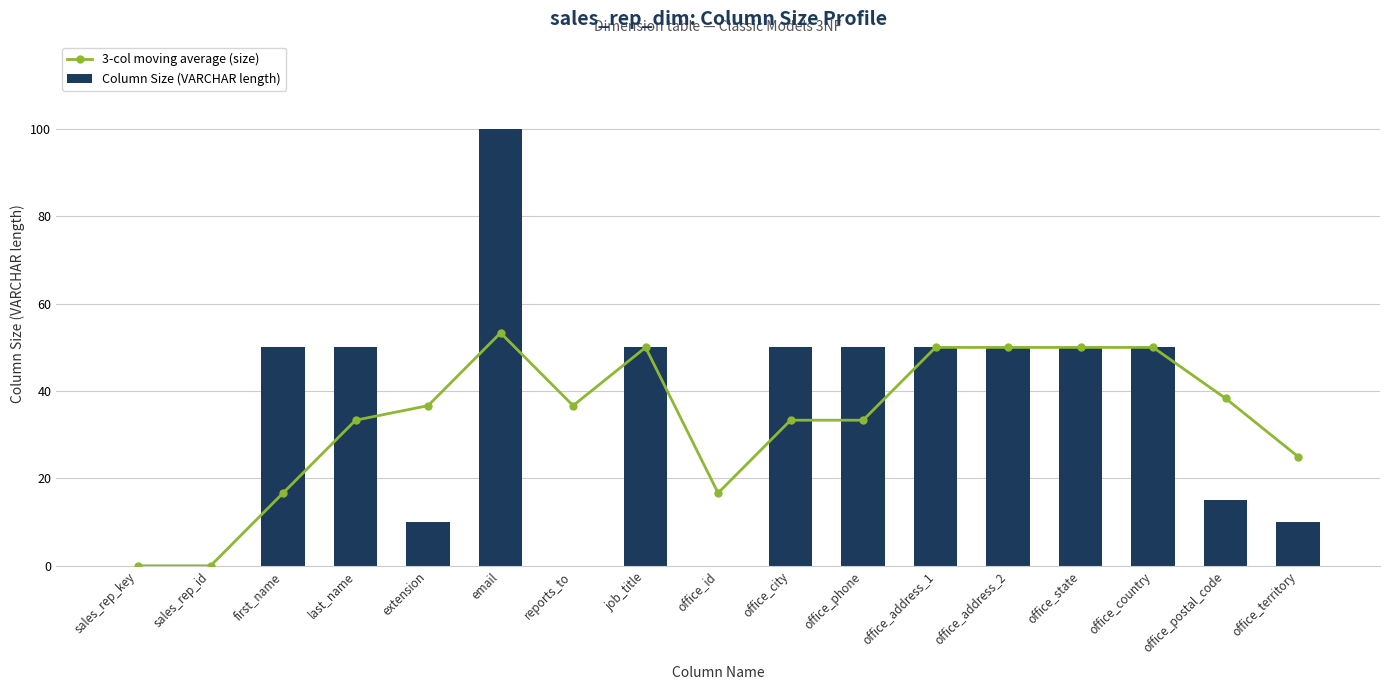

Rank the categories by 3-col moving average (size) value from lowest to highest.

sales_rep_key, sales_rep_id, first_name, office_id, office_territory, last_name, office_city, office_phone, extension, reports_to, office_postal_code, job_title, office_address_1, office_address_2, office_state, office_country, email